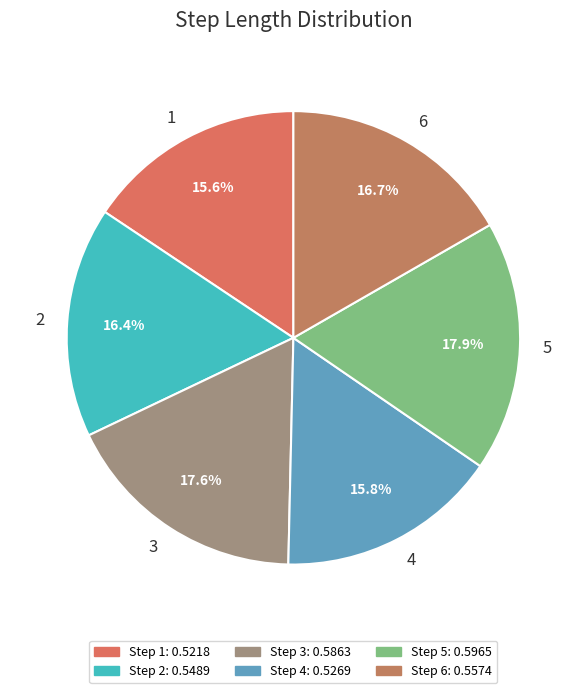

What portion of the pie excludes 1?

84.4%